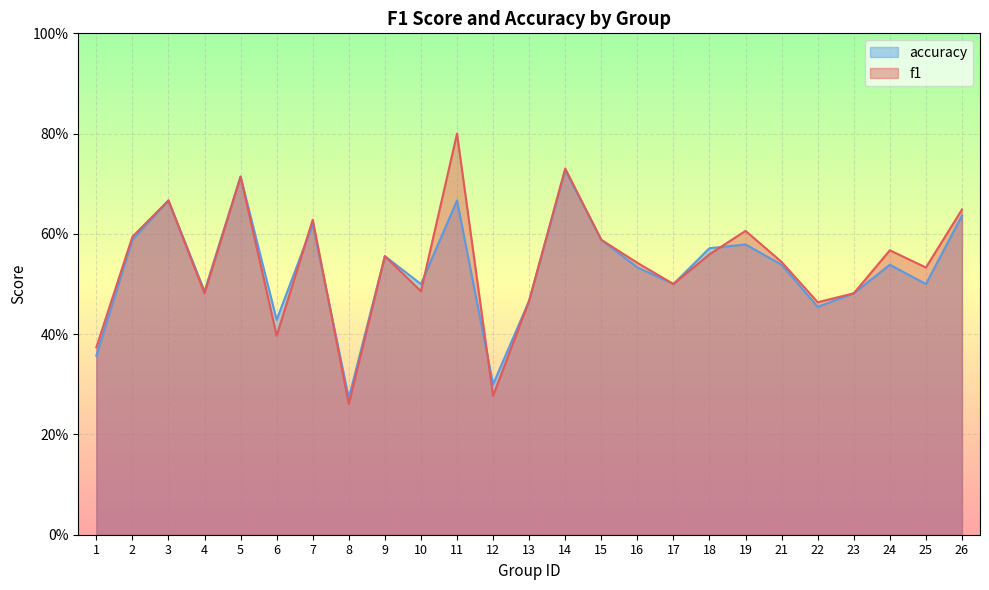

Where is the first local maximum for f1?

3